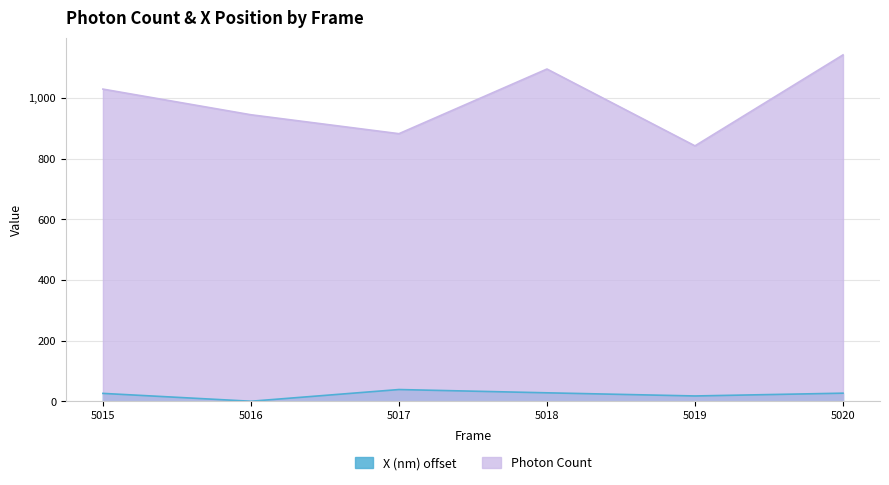

What is the greatest value displayed?

1142.4